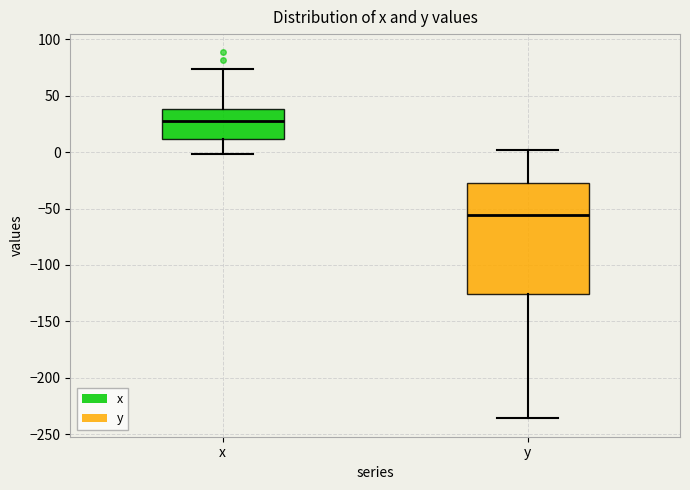

Which box's median line is the lowest?

y